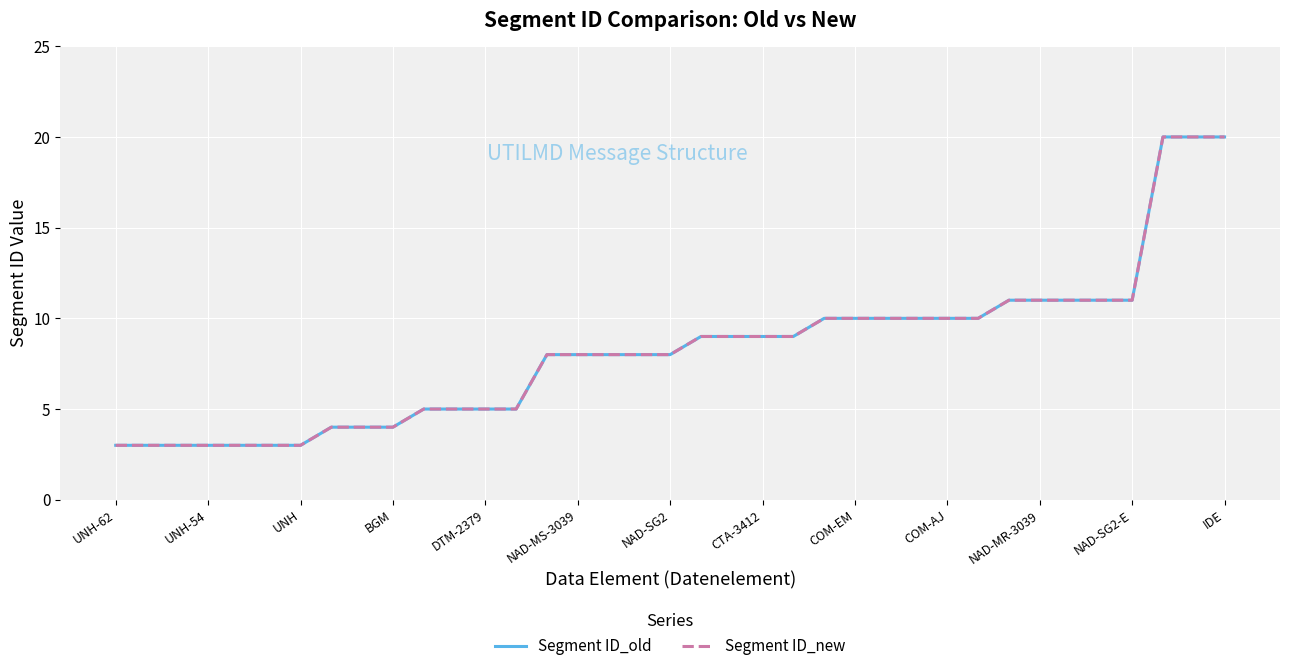

Does the chart have visible grid lines?

Yes